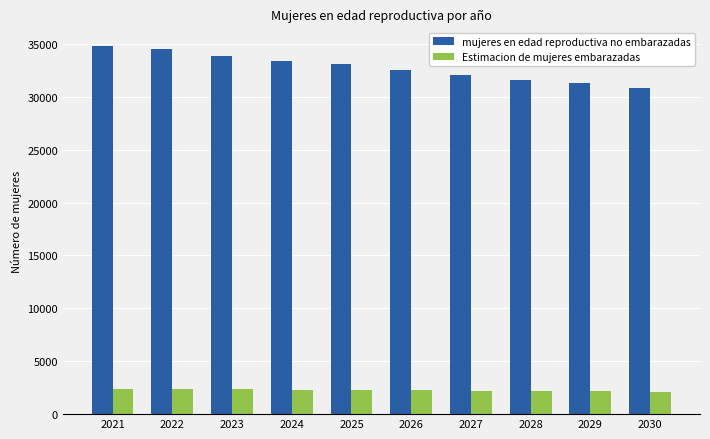

How many bars are there in each group?

2